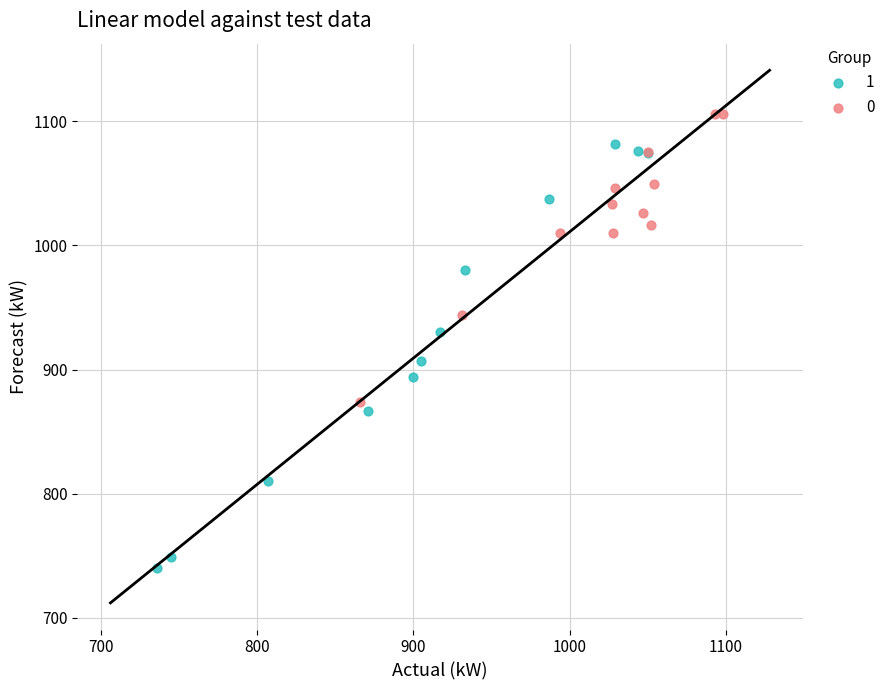

What are all the series names shown in the legend?

1, 0